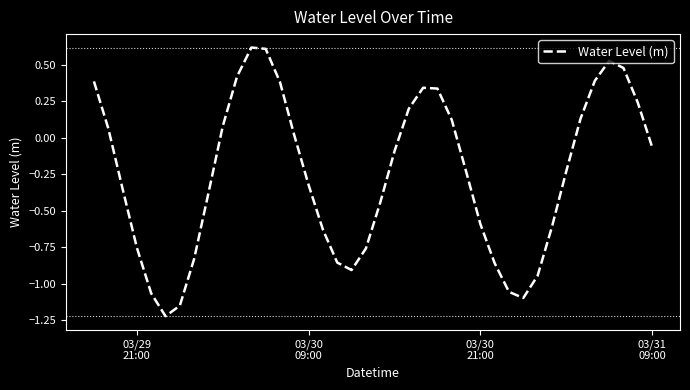

True or false: the data has more than 0 interior local peaks.

True